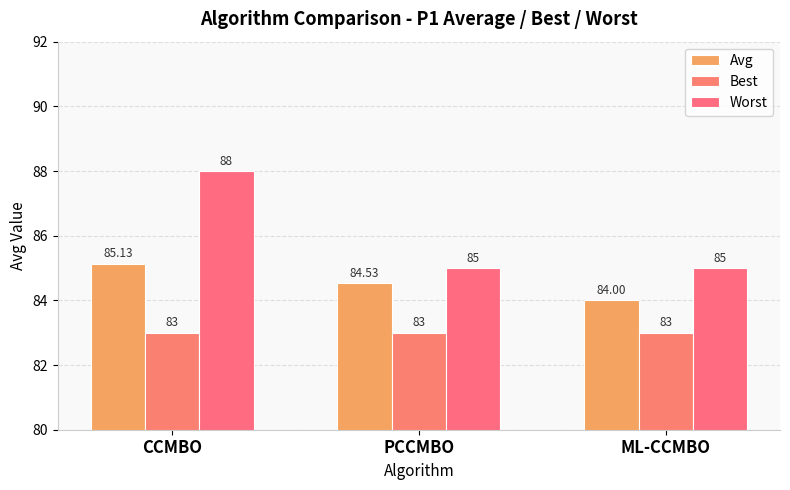

What value does the Best series have at ML-CCMBO?

83.0